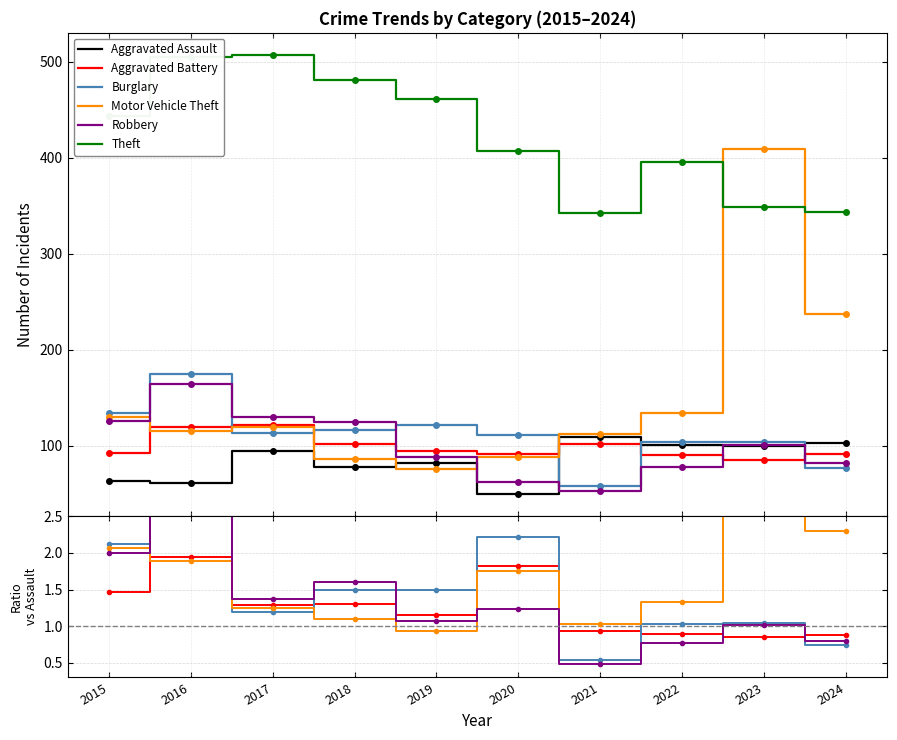

True or false: Motor Vehicle Theft has more than 2 points higher than both neighbors.

False